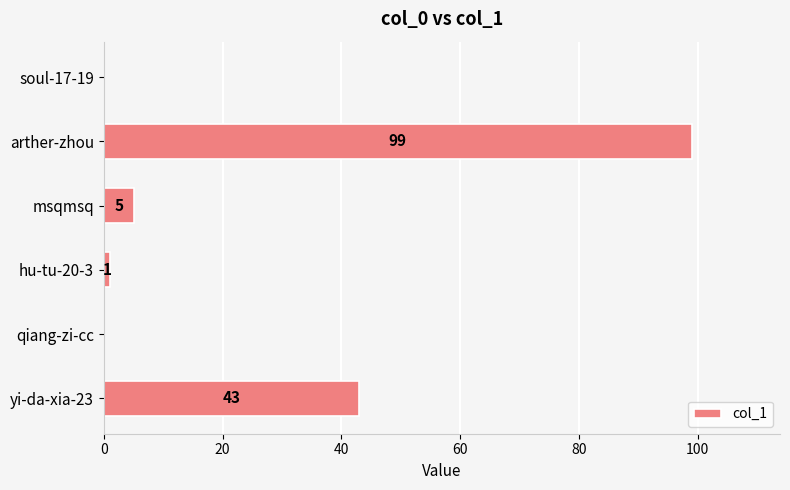

Which category has the highest value across all series?

arther-zhou